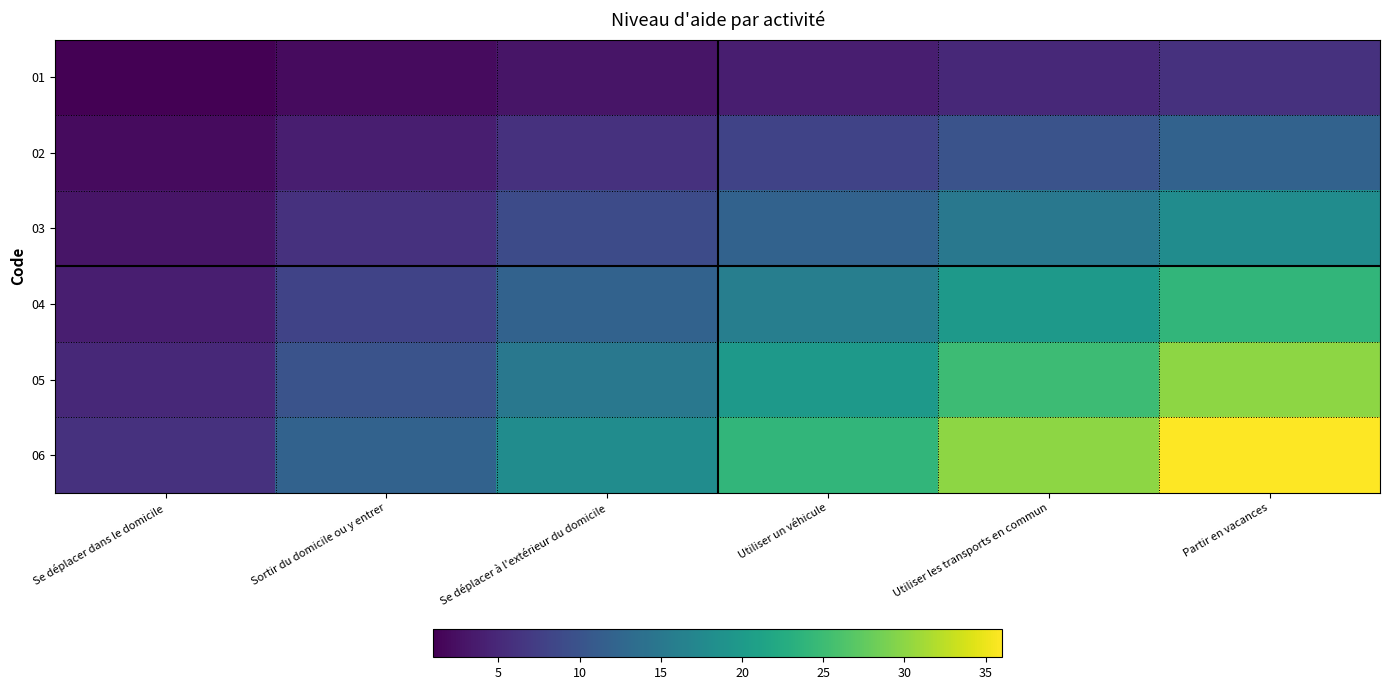

Between Se déplacer dans le domicile and Utiliser un véhicule, which series saw the biggest shift?

06